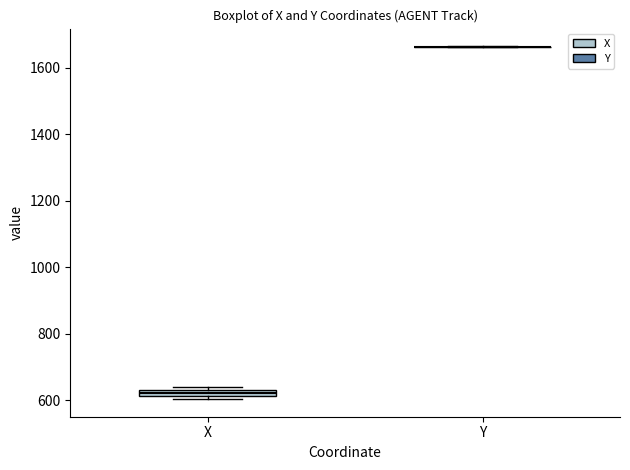

Where is the lower edge of the box for X on the y-axis? The values are not printed on the chart, so give them approximately, as read against the axis.

620